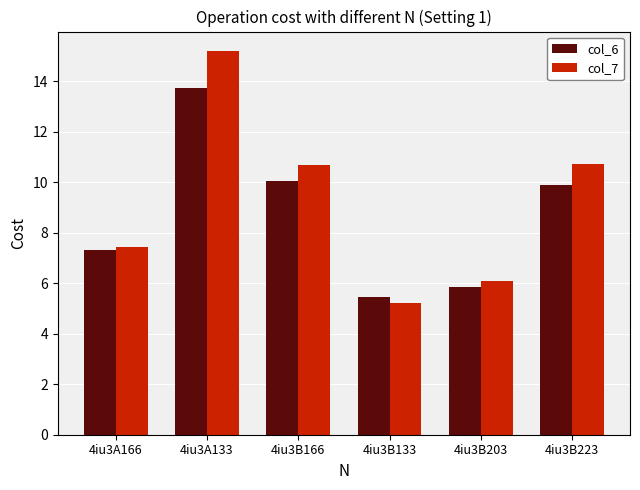

At which label does col_7 reach its peak?

4iu3A133